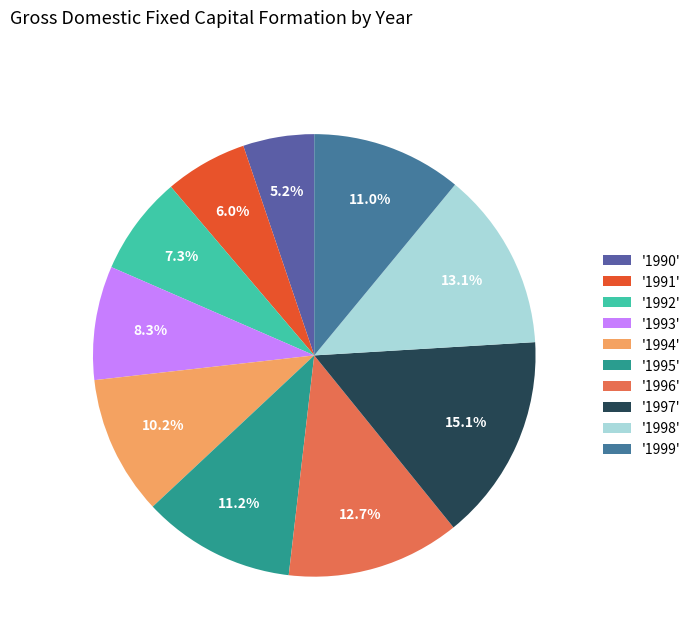

Does any single category account for the majority?

No